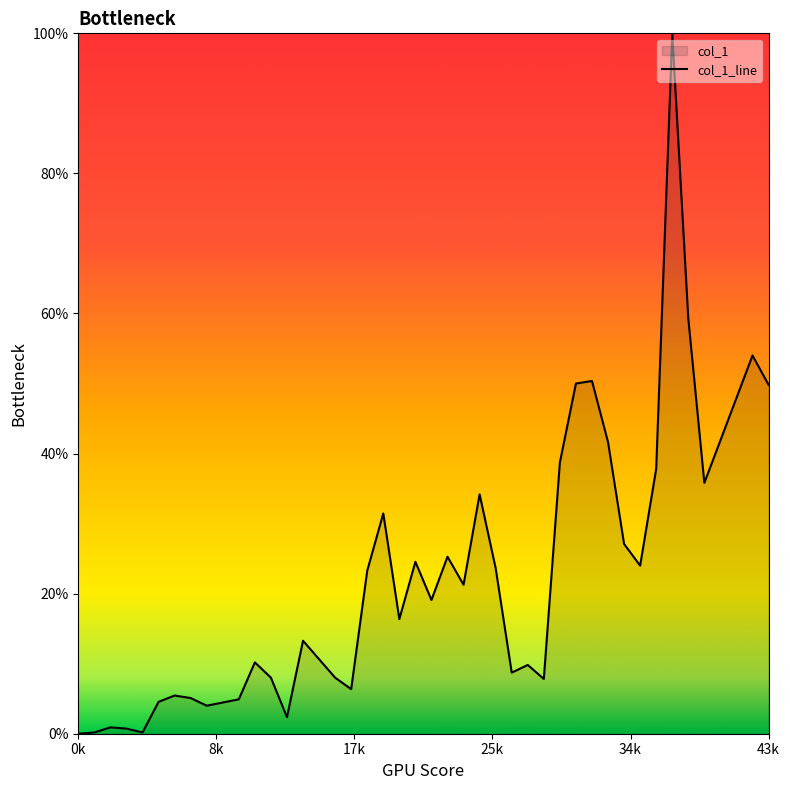

What is the maximum value shown in the chart?

100.0